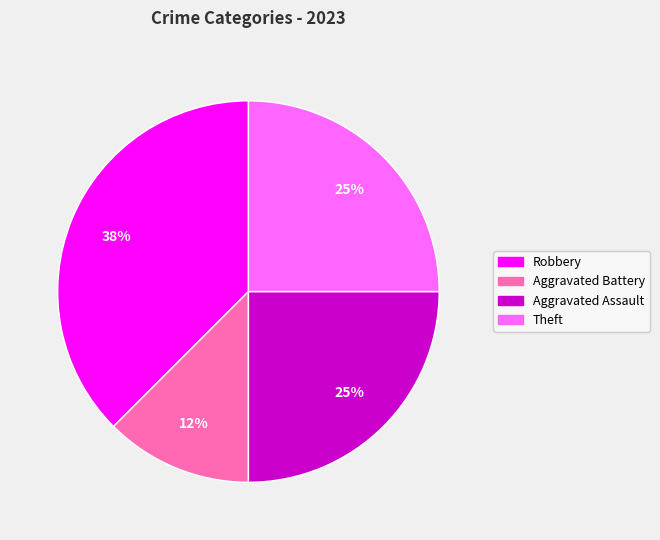

To the nearest percent, what is the average slice percentage?

25%